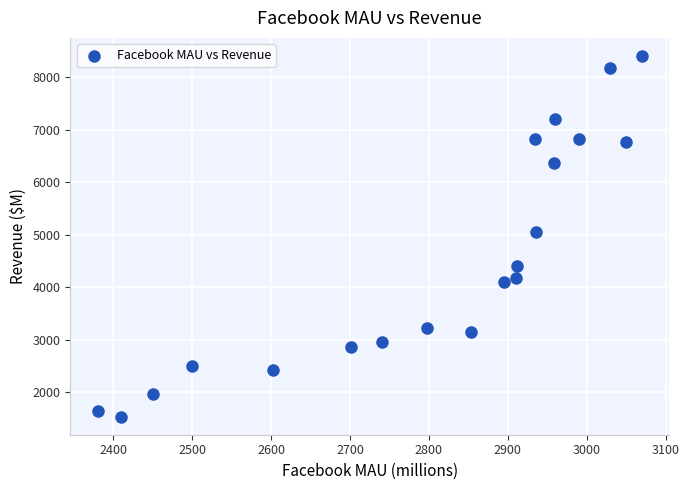

What is the range of Y values (max minus min)?

6865